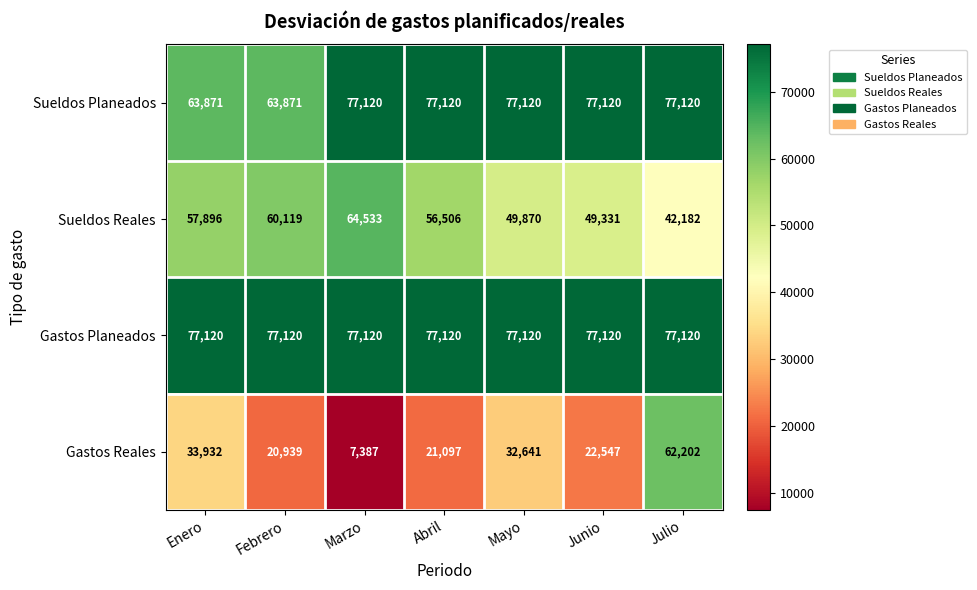

At how many categories does at least one series exceed 66099?

7